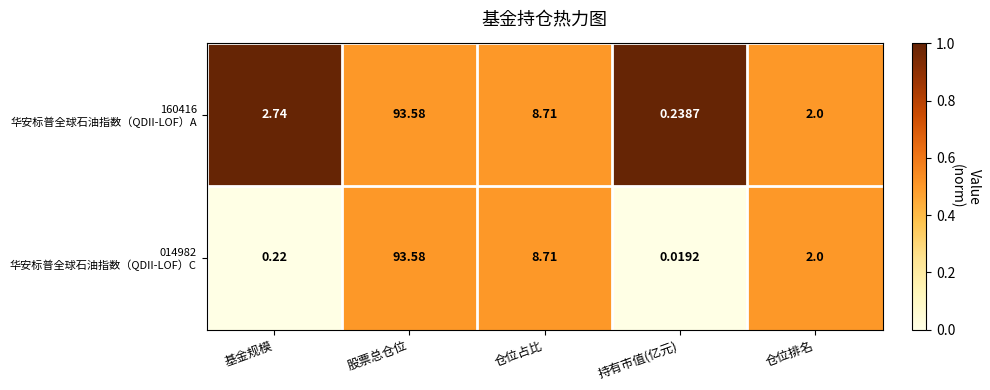

Count the number of data series in this chart.

2